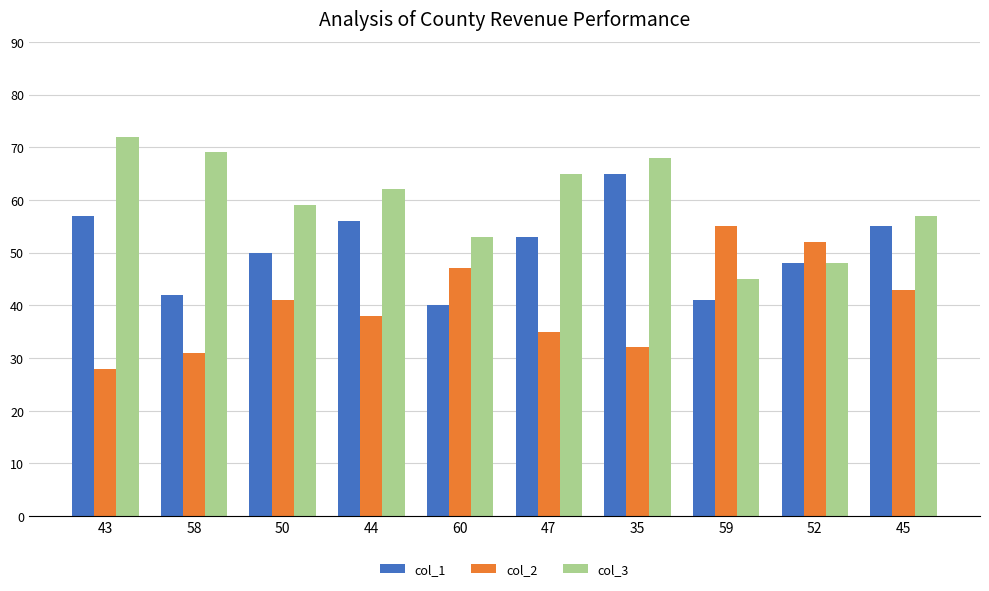

At which category is the sum across all series the highest?

35